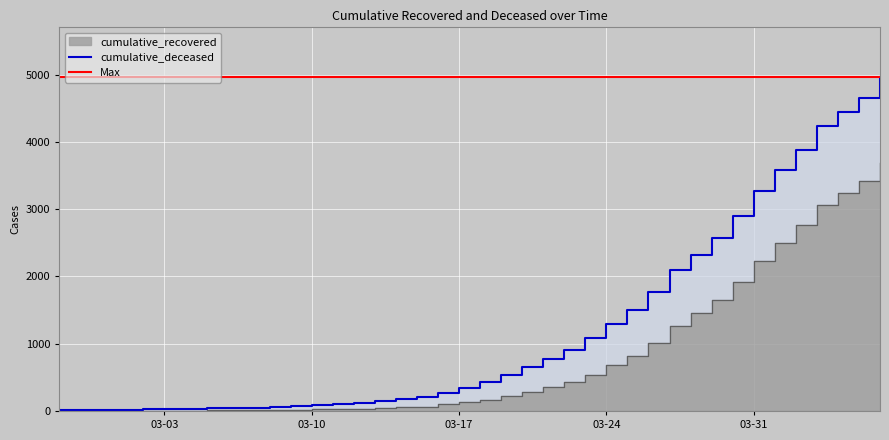

Which label corresponds to the smallest value in the chart?

2020-02-27